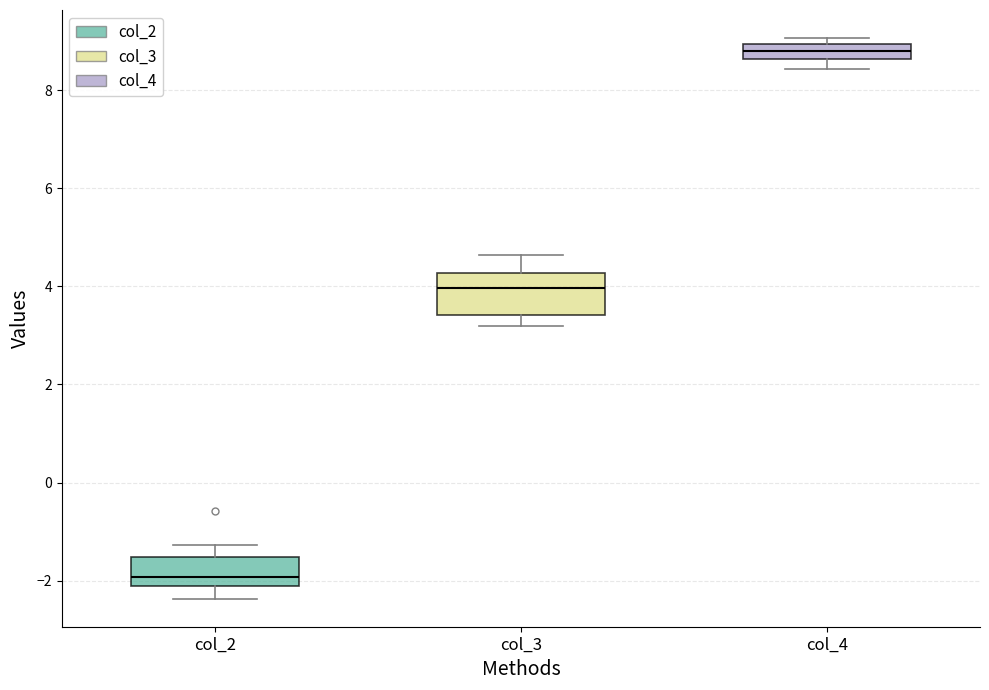

Which box's median line is the lowest?

col_2